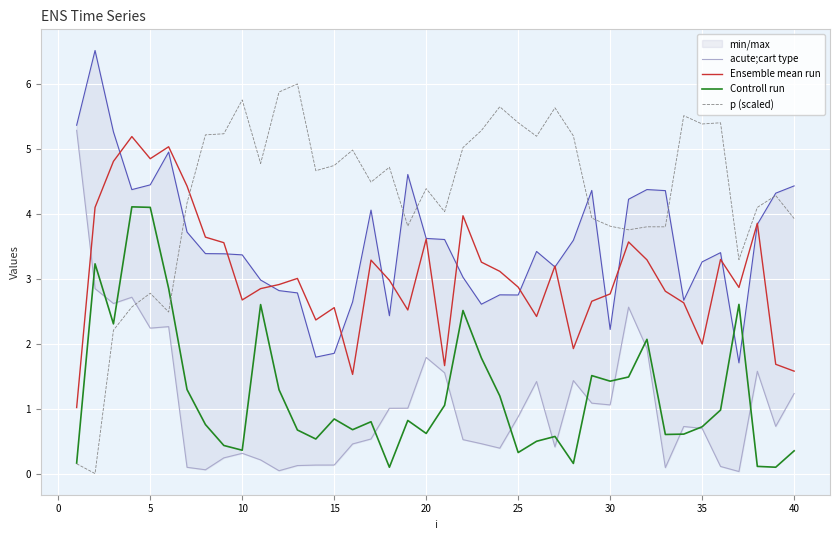

True or false: acute;cart type and Ensemble mean run cross at least once.

True